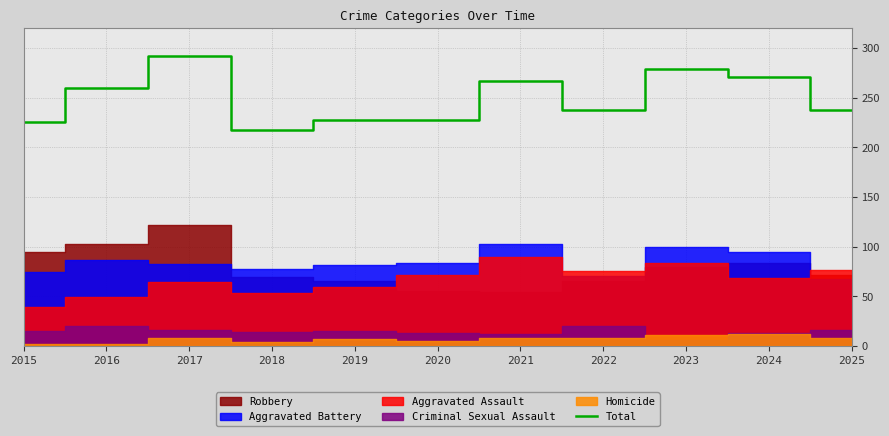

Reading left to right, extract all data points from this chart.

225	260	292	217	227	227	267	238	279	271	238